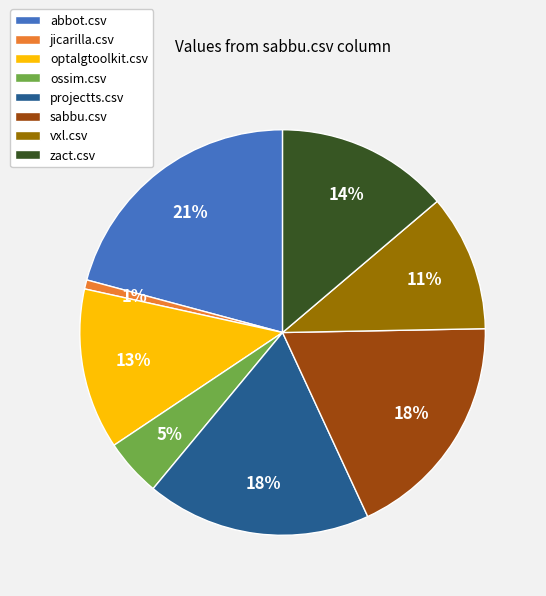

Between vxl.csv and optalgtoolkit.csv, which is larger?

optalgtoolkit.csv